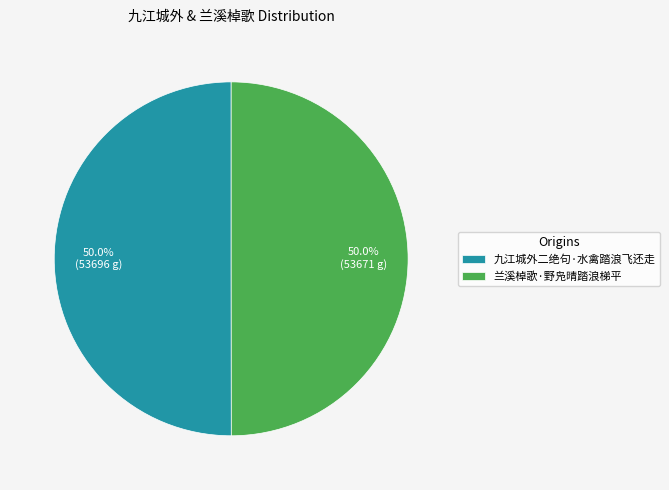

What percentage do 九江城外二绝句·水禽踏浪飞还走 and 兰溪棹歌·野凫晴踏浪梯平 together represent?

100.0%